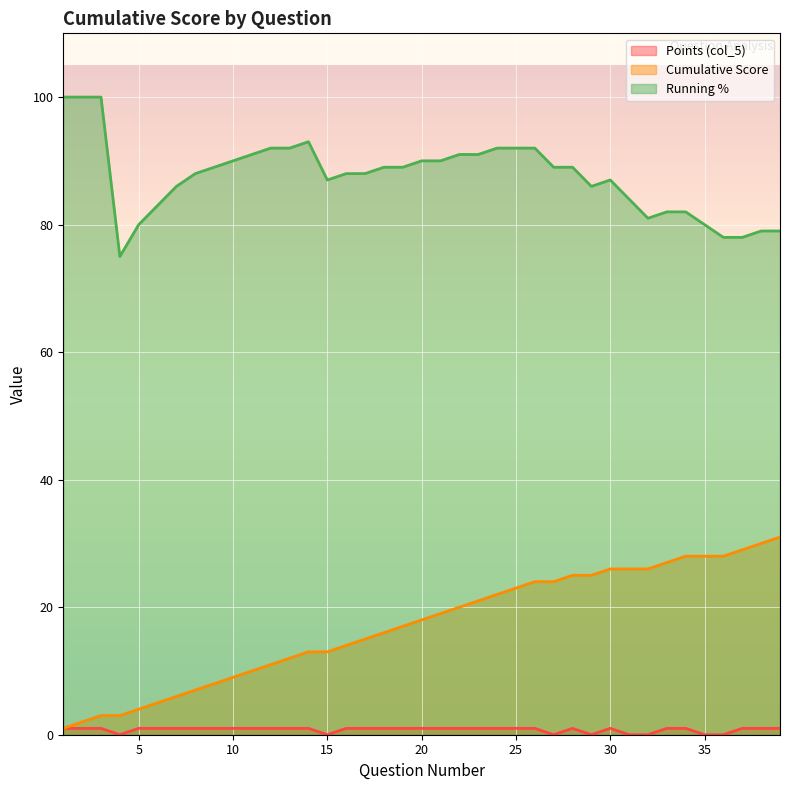

At 36, list the series in order from smallest to largest.

Points (col_5), Cumulative Score, Running %